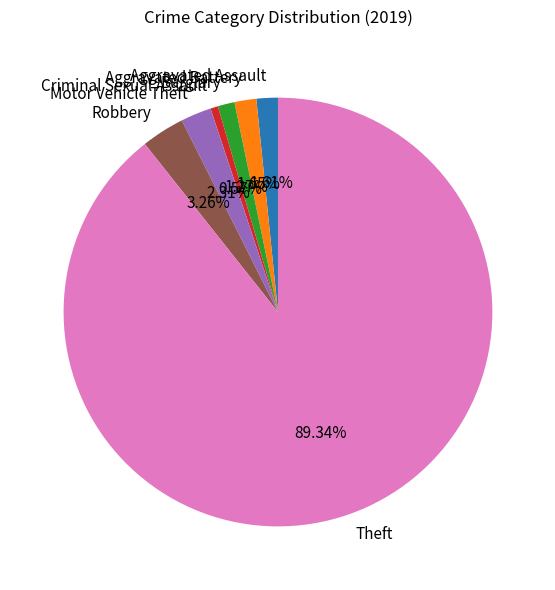

What percentage is the Robbery slice, to the nearest percent?

3%